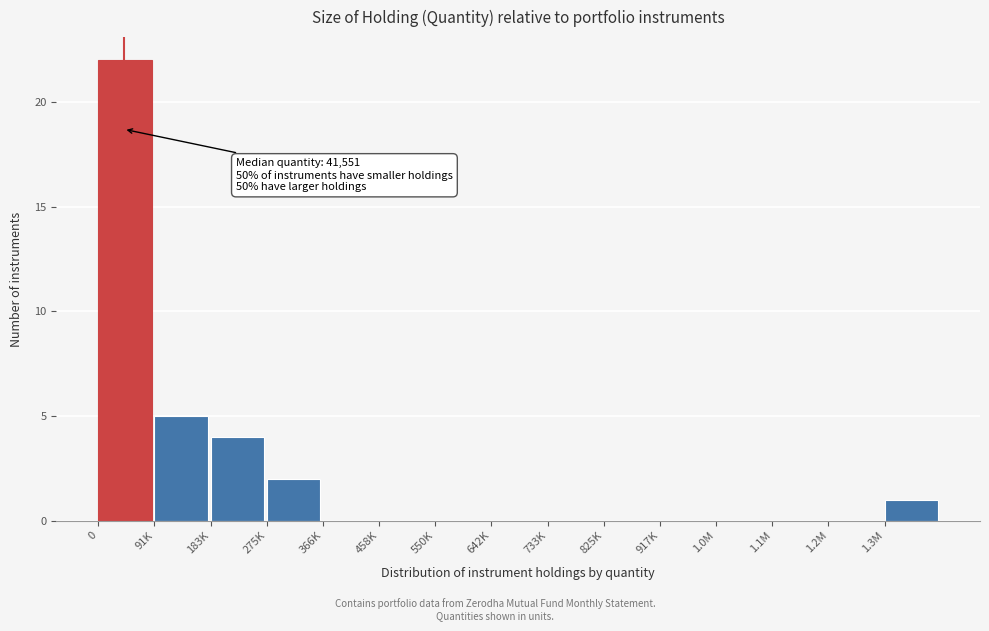

Reading left to right, list all the values displayed in this chart.

0=22	91K=5	183K=4	275K=2	366K=0	458K=0	550K=0	642K=0	733K=0	825K=0	917K=0	1.0M=0	1.1M=0	1.2M=0	1.3M=1